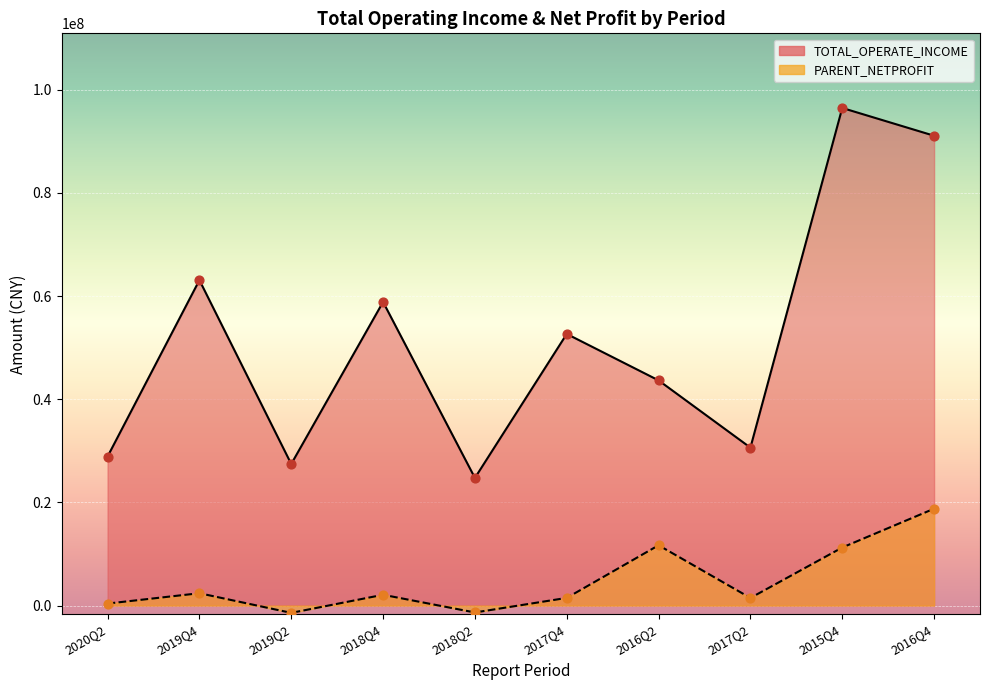

Which series has the widest spread of Y values?

TOTAL_OPERATE_INCOME